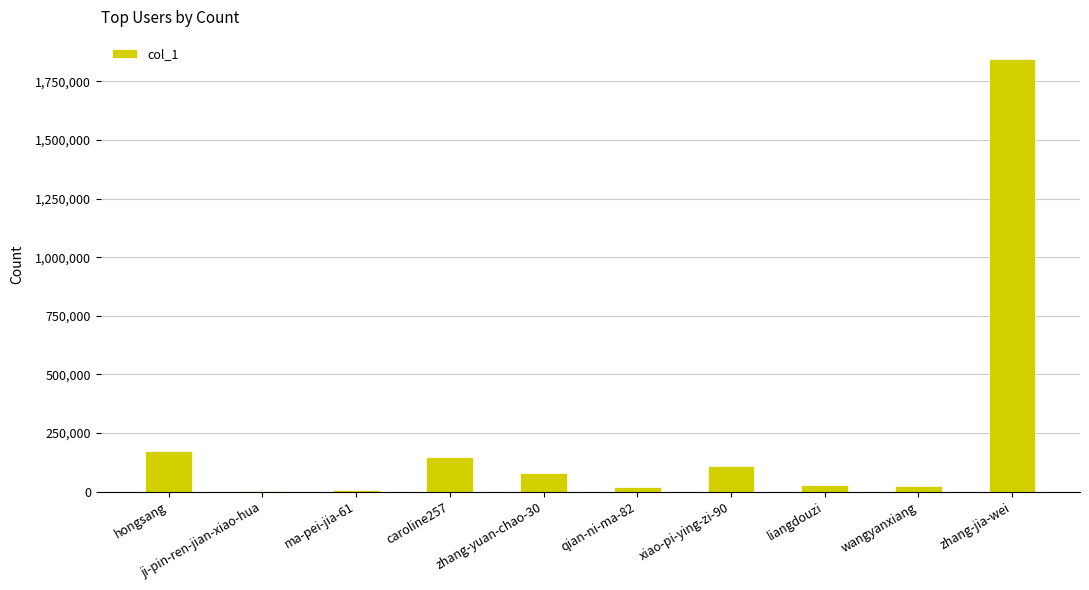

Which category has the highest value across all series?

zhang-jia-wei